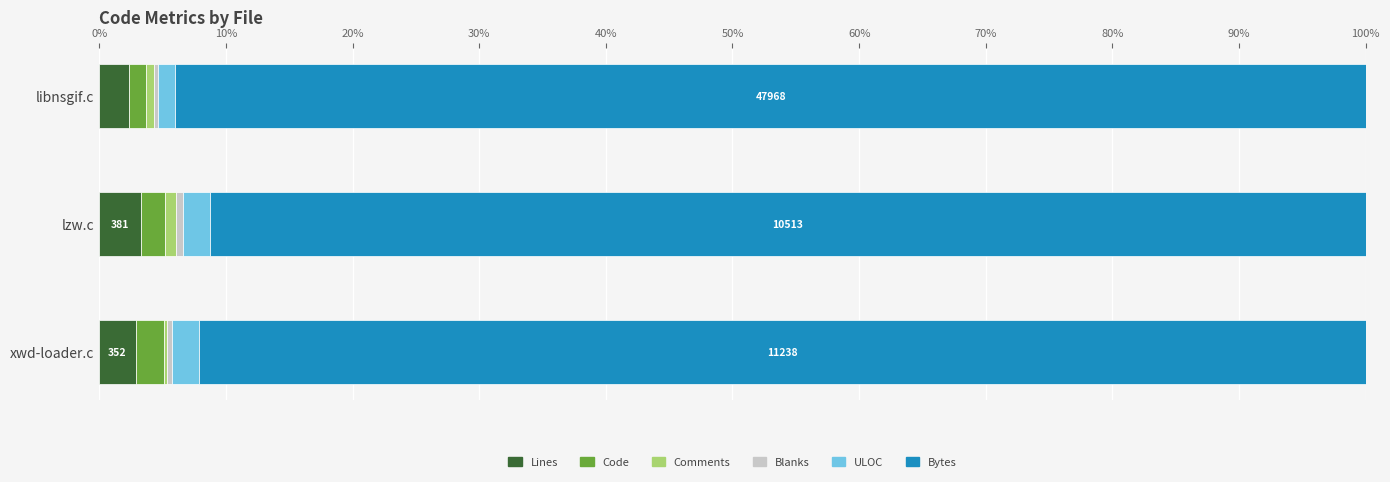

True or false: Lines has a value of 2.9 at xwd-loader.c.

True